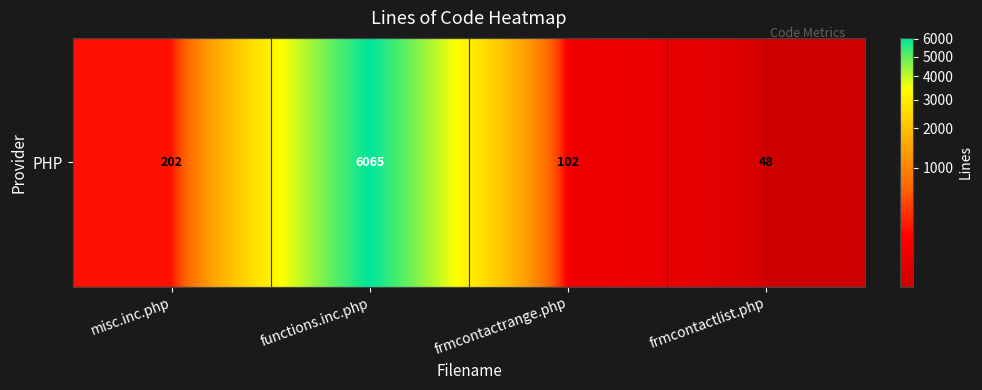

What is the approximate value at misc.inc.php?

202